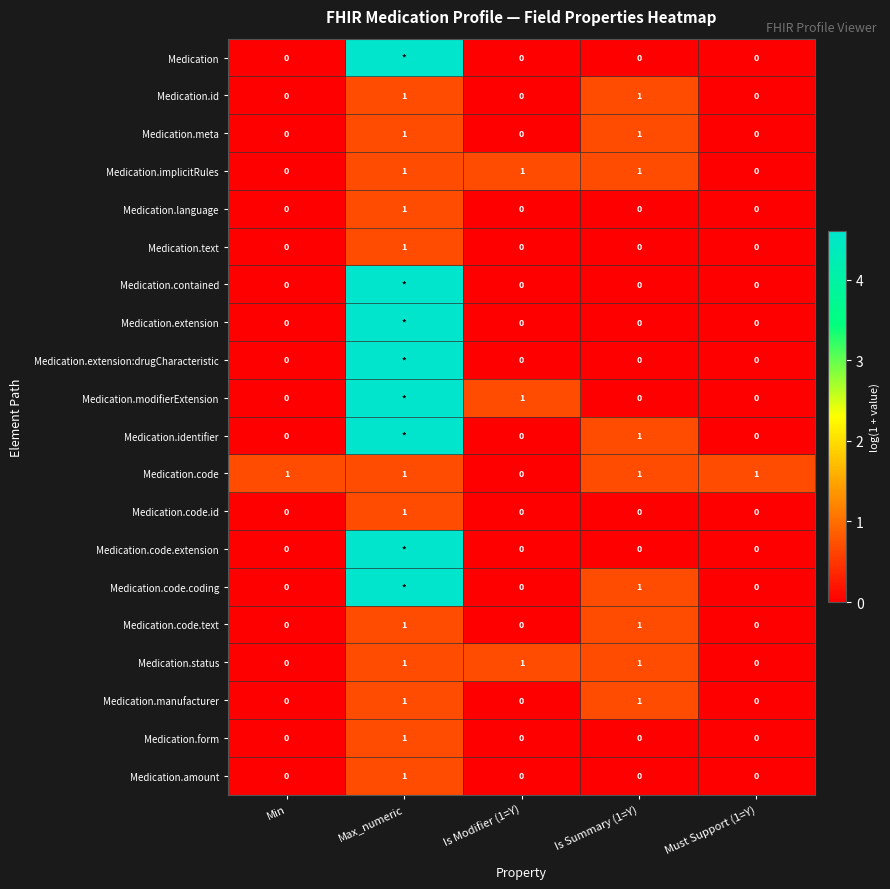

What is the total value across all series at Min?

1.0